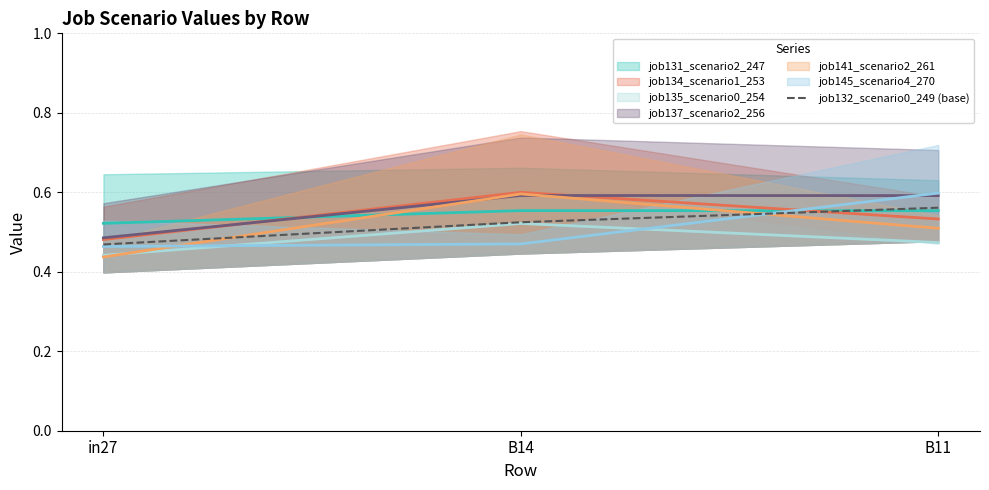

True or false: the data shows 0.3 at in27.

False